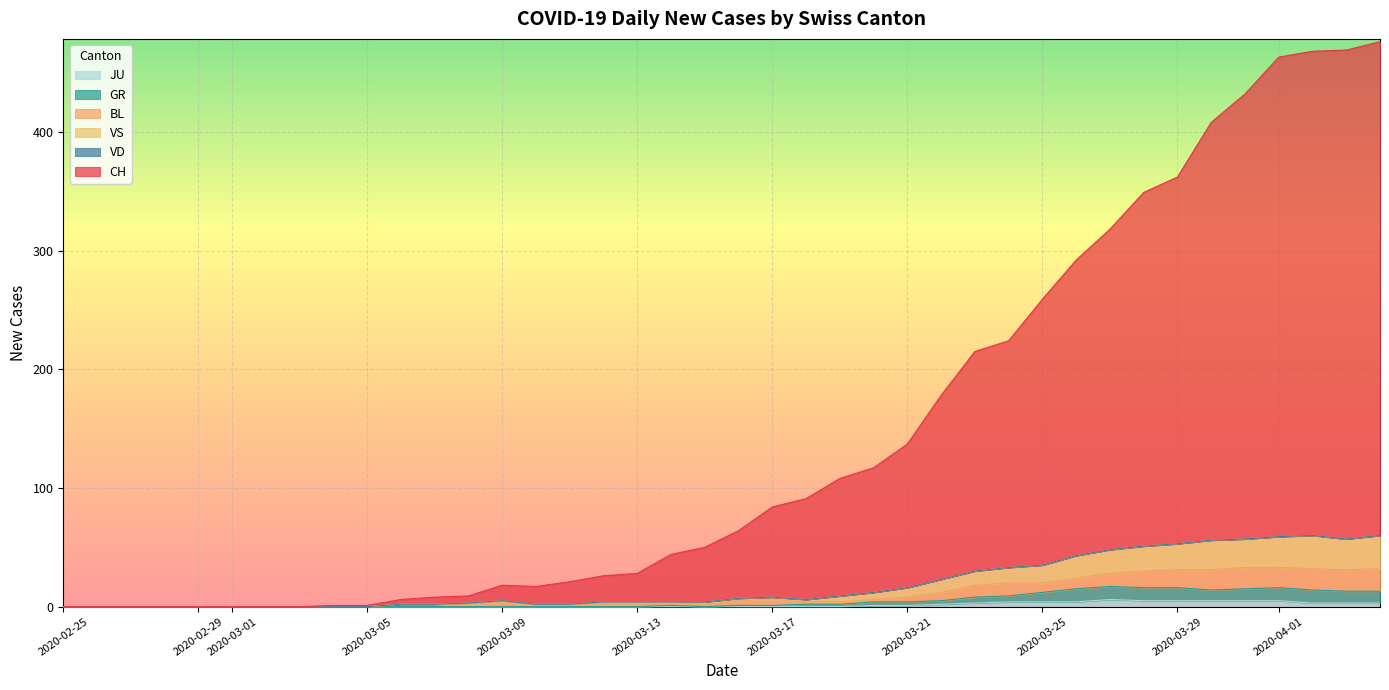

True or false: JU has a value of 0 at 2020-03-08.

True